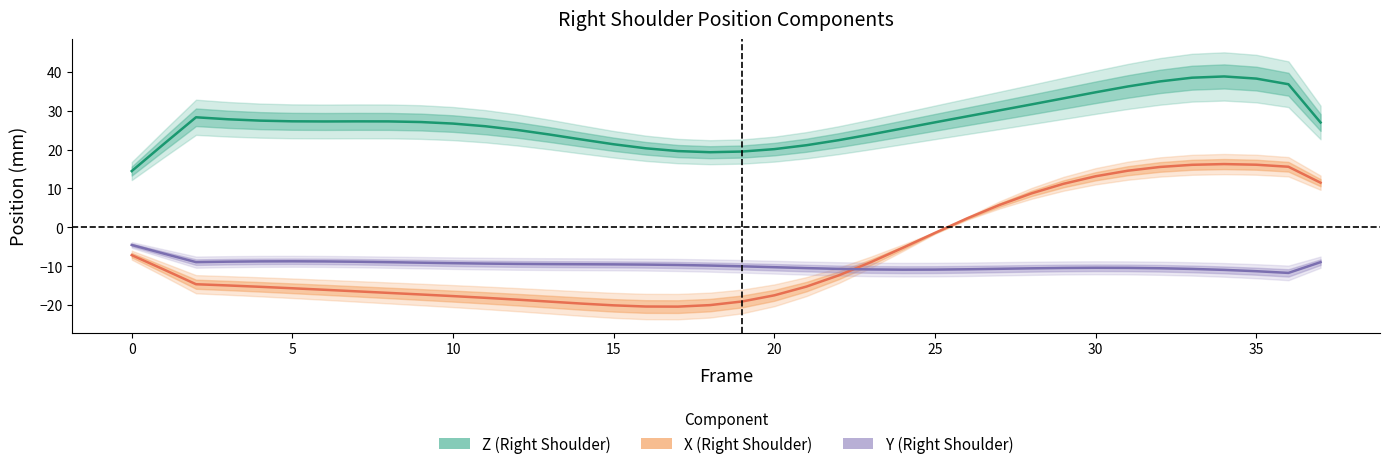

Which series has the largest total across all categories?

Z (Right Shoulder)